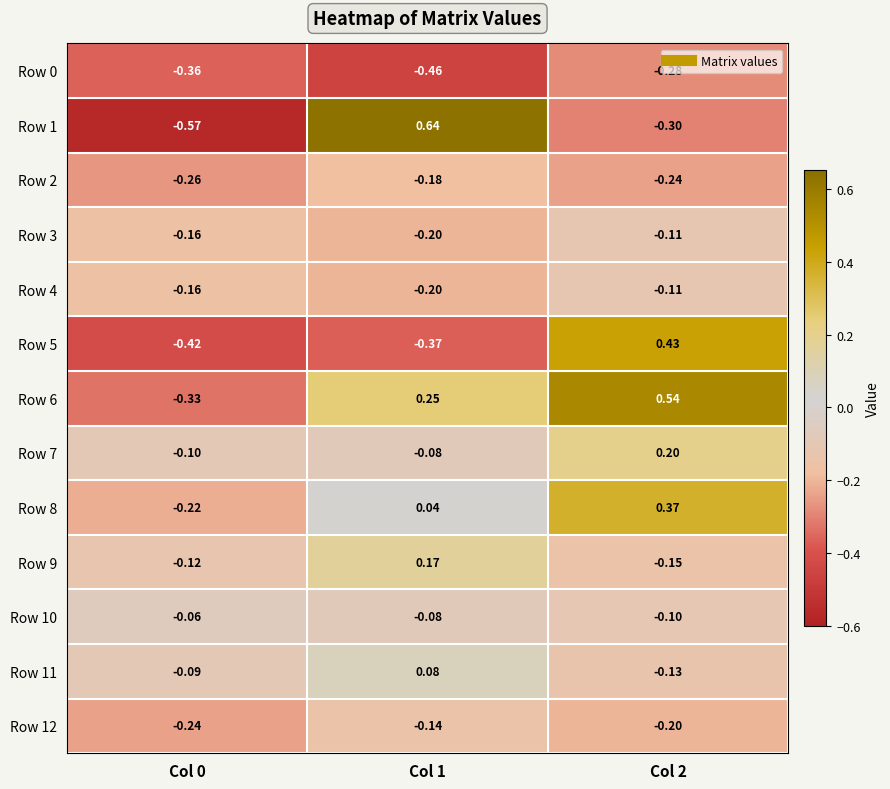

Which label corresponds to the largest value in the chart?

Col 1